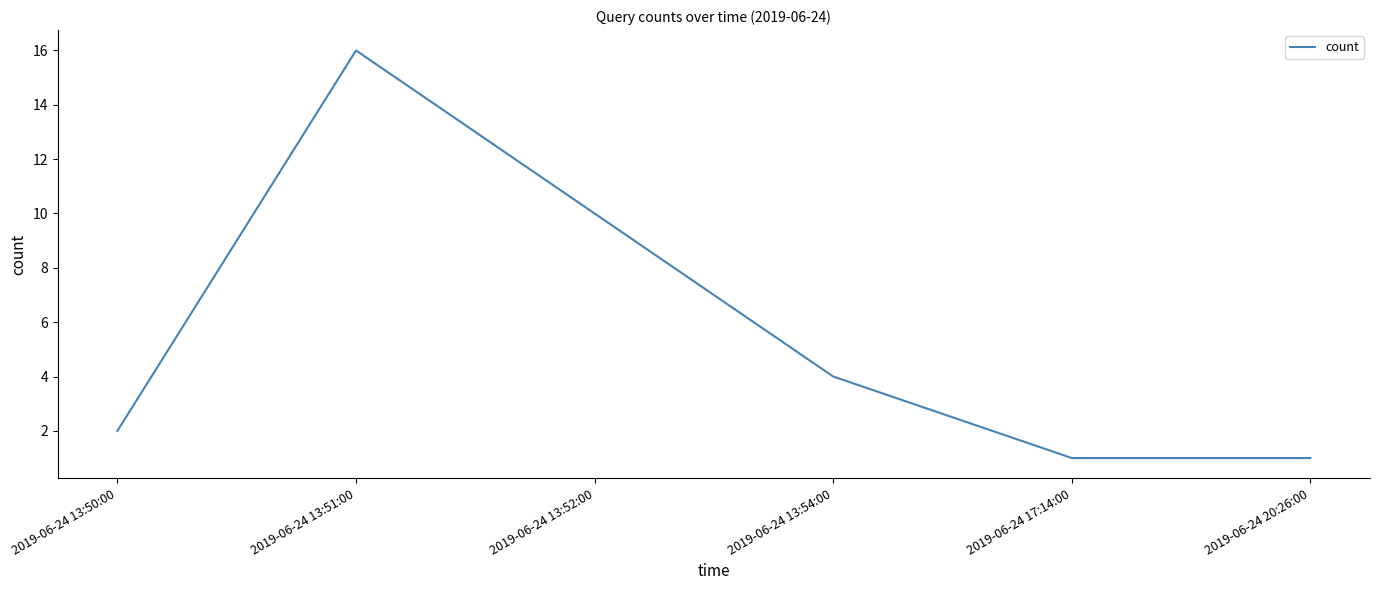

Where does the data first go above 4?

2019-06-24 13:51:00